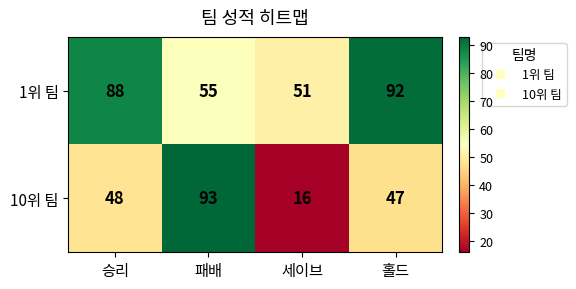

What is the spread (max minus min) of values at 홀드?

45